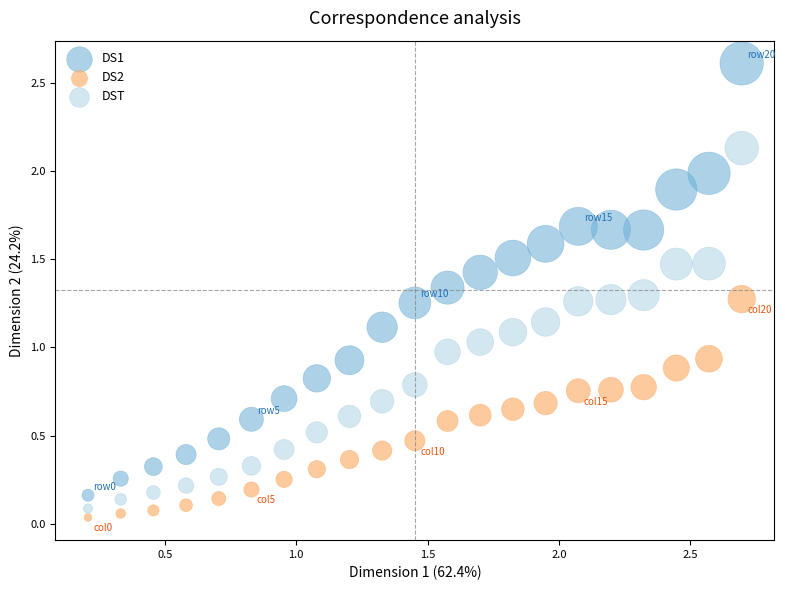

Across all data points, what is the range of Y values (max minus min)?

2.6